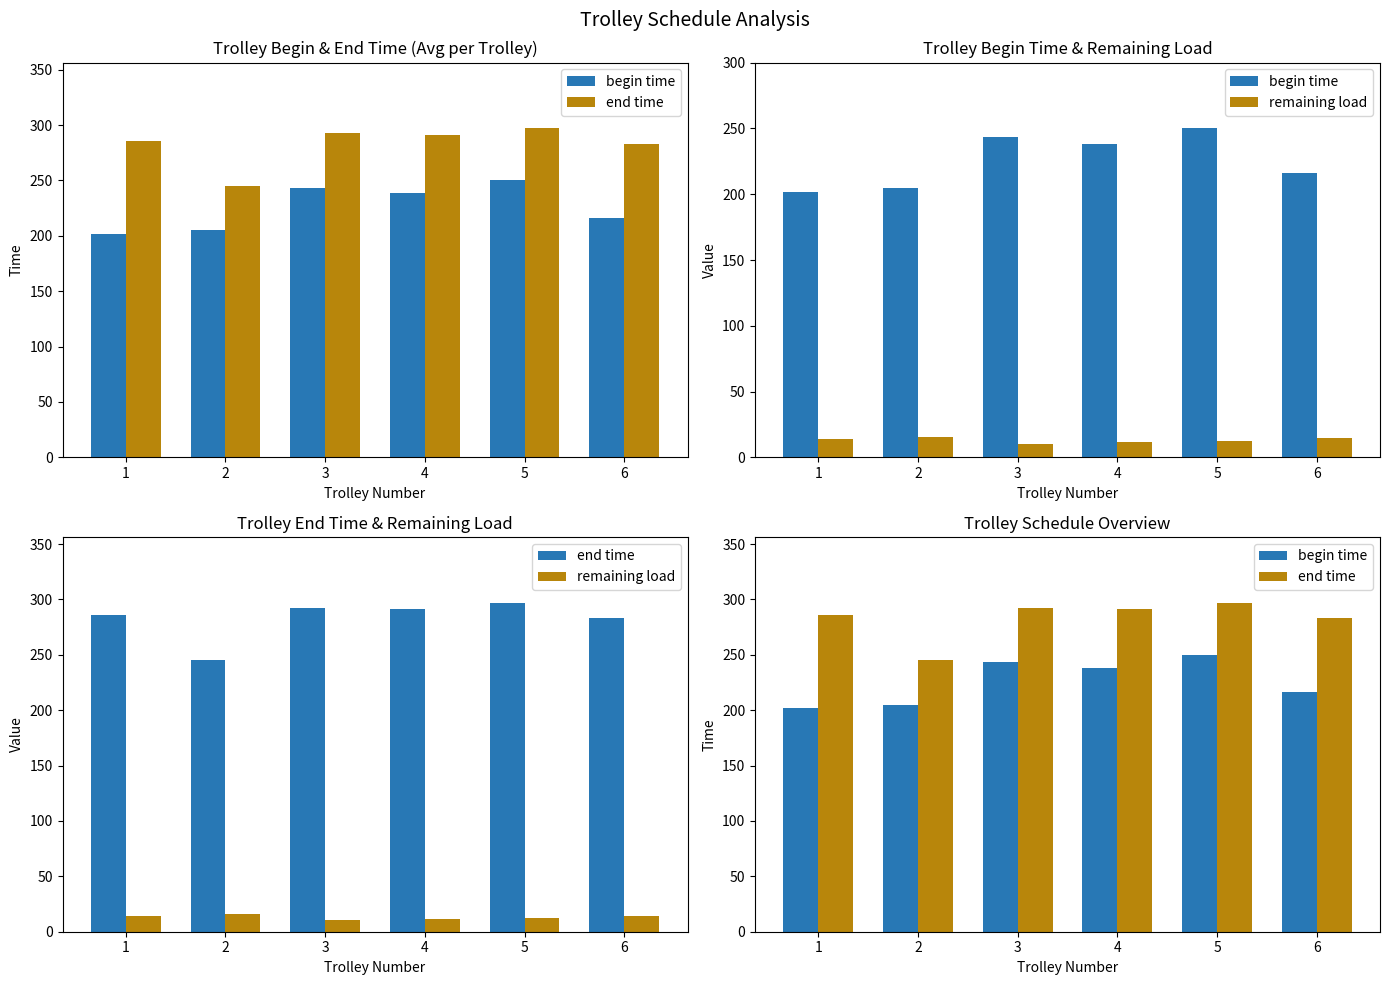

Which has a higher value, 1 or 4?

4